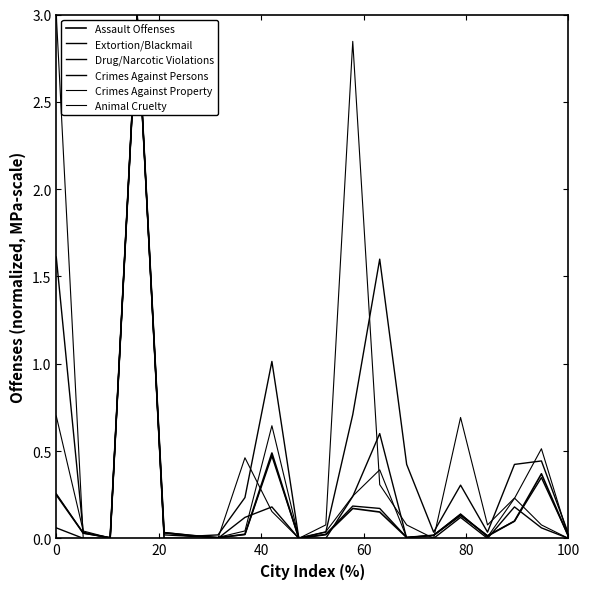

Reading left to right, extract all data points from this chart.

Assault Offenses: 0.2	0.0	0.0	3.0	0.0	0.0	0.0	0.0	0.5	0.0	0.0	0.2	0.2	0.0	0.0	0.1	0.0	0.1	0.4	0.0
Extortion/Blackmail: 0.1	0.0	0.0	3.0	0.0	0.0	0.0	0.1	0.2	0.0	0.0	0.2	0.6	0.0	0.0	0.1	0.0	0.2	0.1	0.0
Drug/Narcotic Violations: 1.6	0.0	0.0	3.0	0.0	0.0	0.0	0.2	1.0	0.0	0.0	0.7	1.6	0.4	0.0	0.3	0.0	0.4	0.4	0.0
Crimes Against Persons: 0.3	0.0	0.0	3.0	0.0	0.0	0.0	0.0	0.5	0.0	0.0	0.2	0.2	0.0	0.0	0.1	0.0	0.1	0.3	0.0
Crimes Against Property: 0.7	0.0	0.0	3.0	0.0	0.0	0.0	0.0	0.6	0.0	0.0	0.2	0.4	0.0	0.0	0.1	0.0	0.2	0.5	0.0
Animal Cruelty: 3.0	0.0	0.0	3.0	0.0	0.0	0.0	0.5	0.2	0.0	0.1	2.8	0.3	0.1	0.0	0.7	0.1	0.2	0.1	0.0